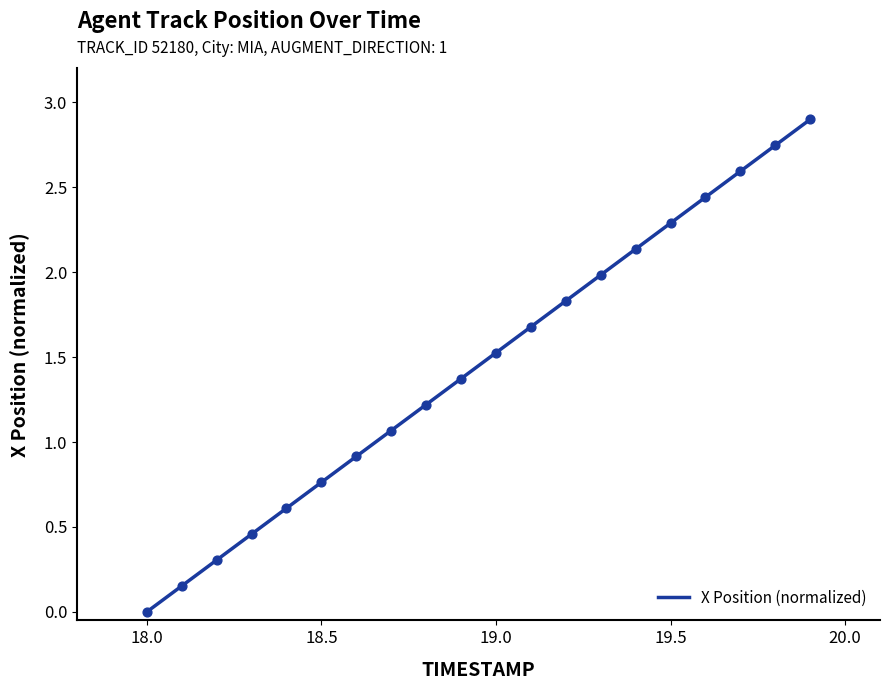

Which has a higher value, 19.4 or 19.2?

19.4